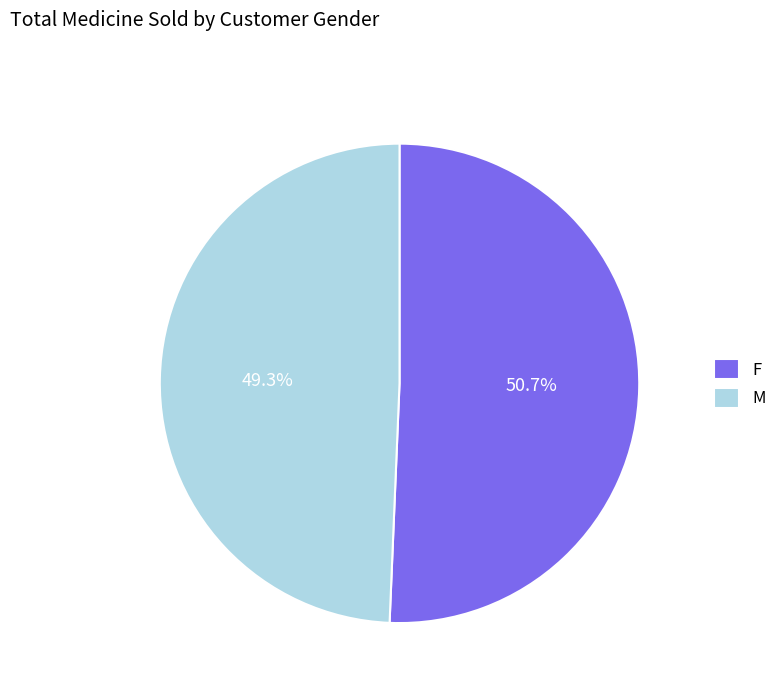

What percentage is the F slice, to the nearest percent?

51%